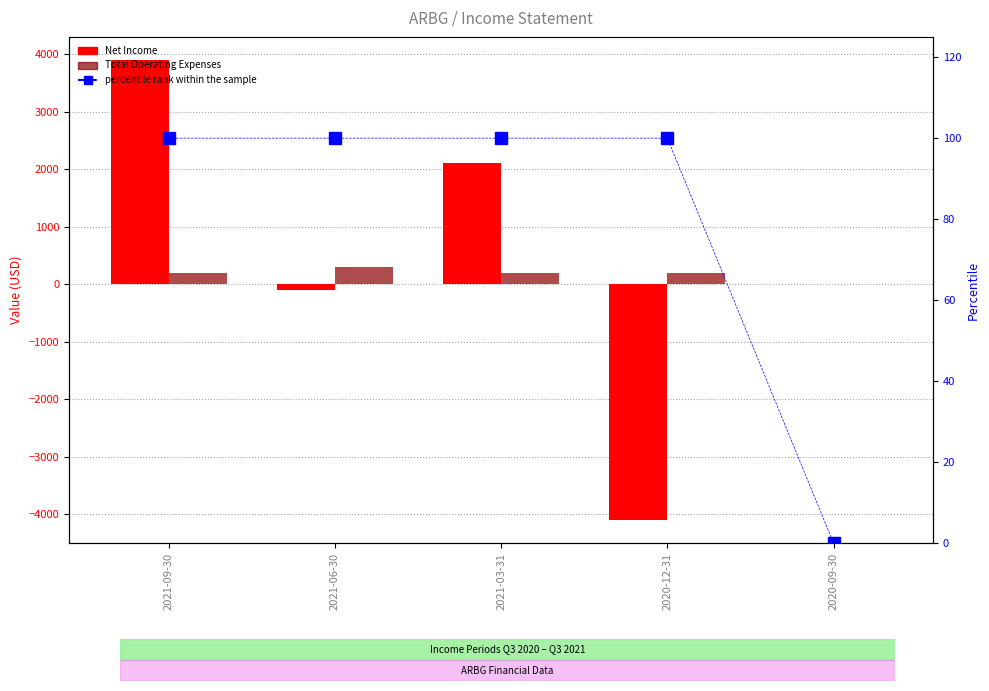

What is the total value across all series at 2021-06-30?

300